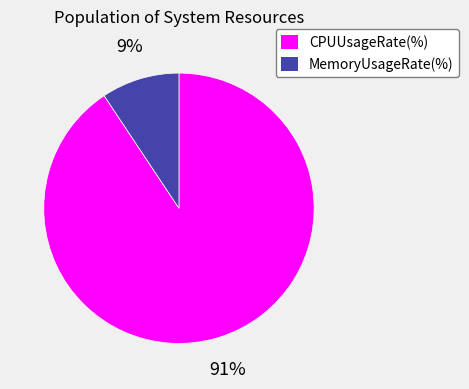

Is it true that MemoryUsageRate(%) is 16% of the pie?

False